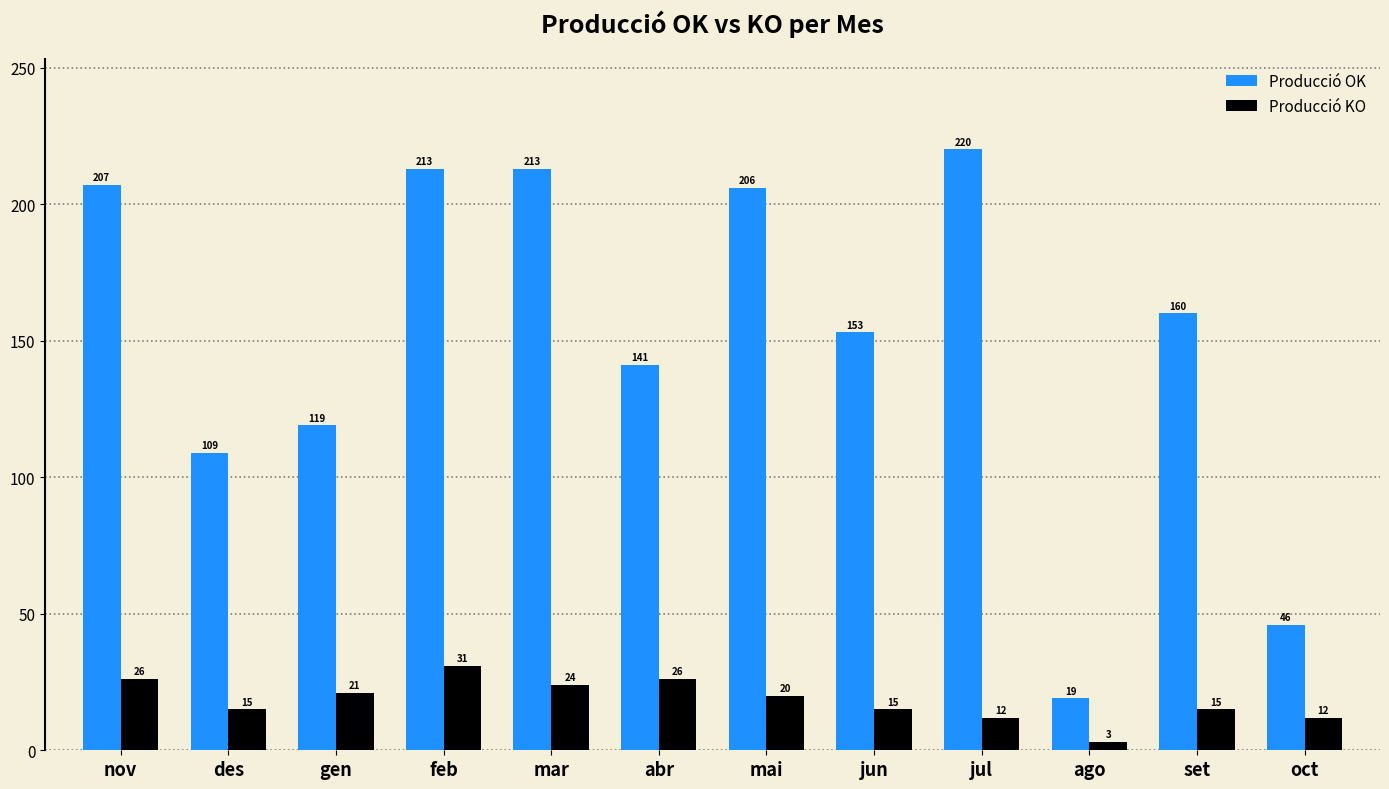

Reading right to left, list all the values displayed in this chart.

Producció OK: 46	160	19	220	153	206	141	213	213	119	109	207
Producció KO: 12	15	3	12	15	20	26	24	31	21	15	26